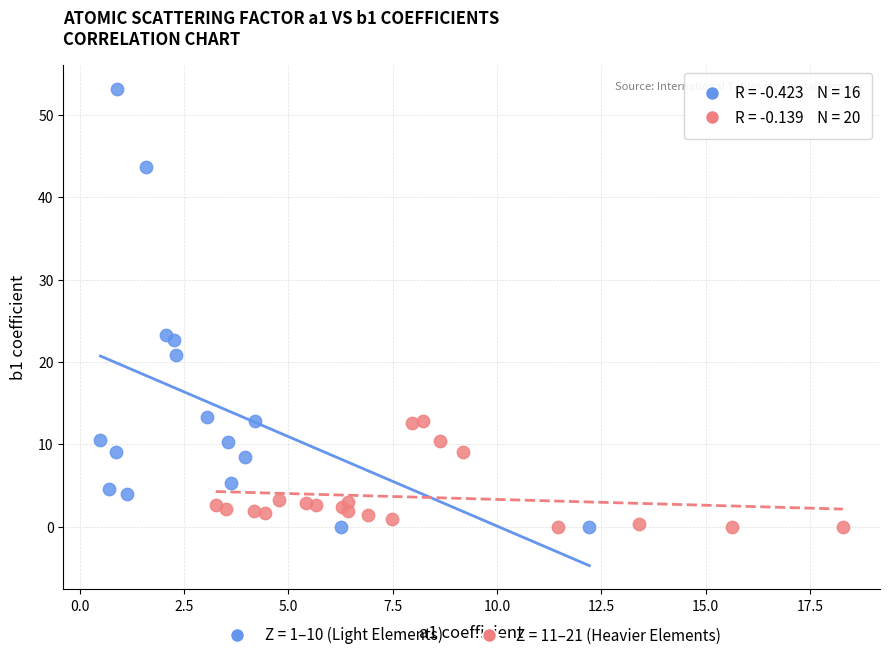

Which series contains the highest Y value?

Z = 1–10 (Light Elements)